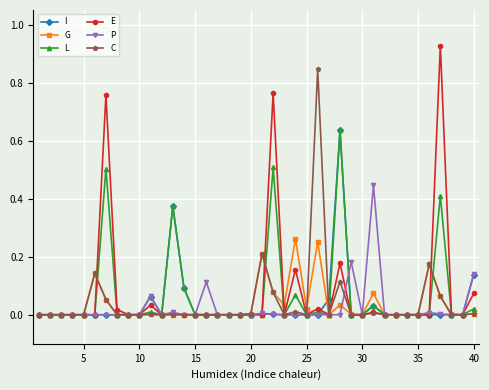

True or false: L has more than 2 interior local peaks.

True